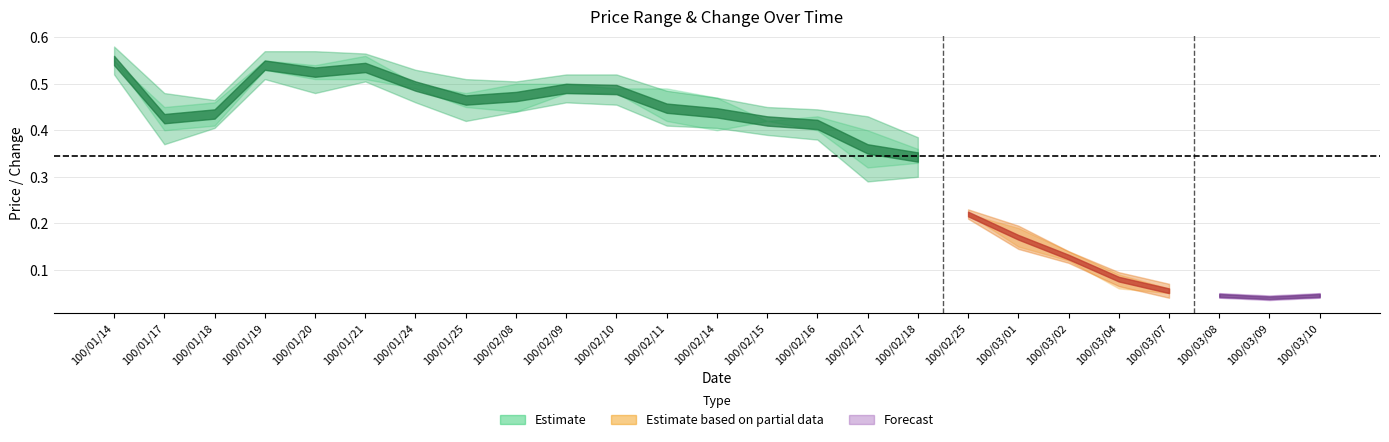

What position from the left is 100/03/02?

20